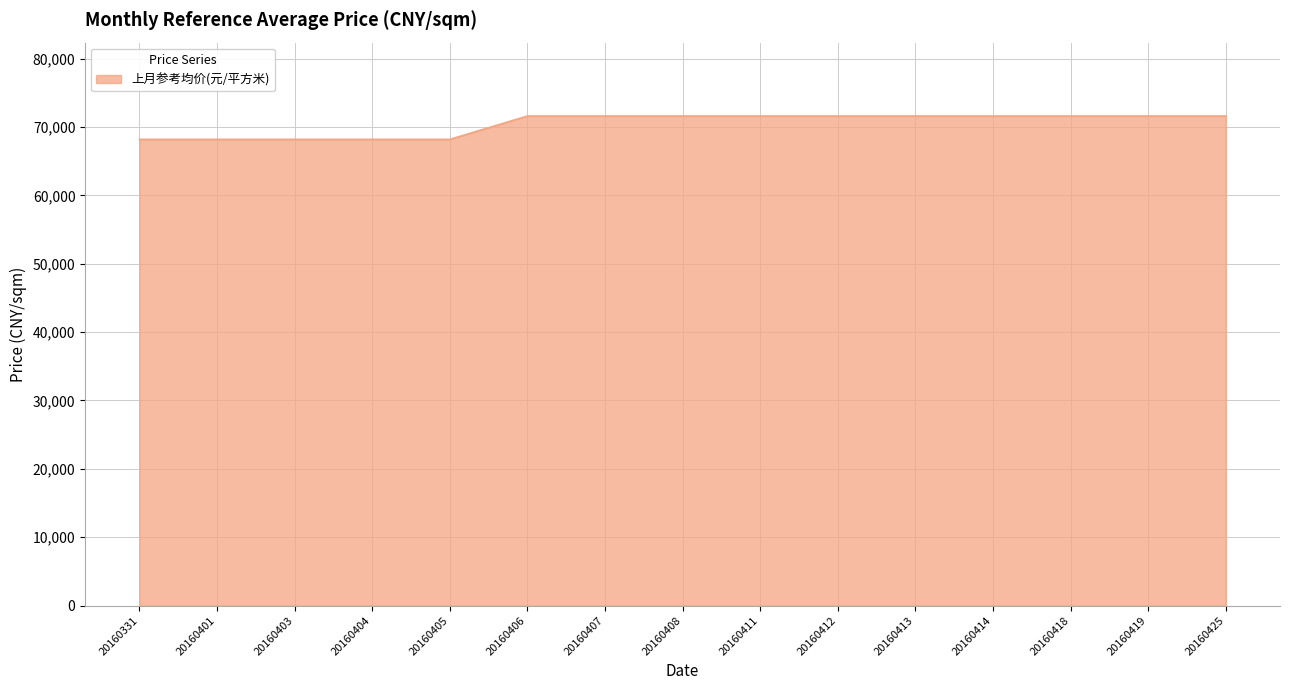

How many lines are shown in the chart?

1